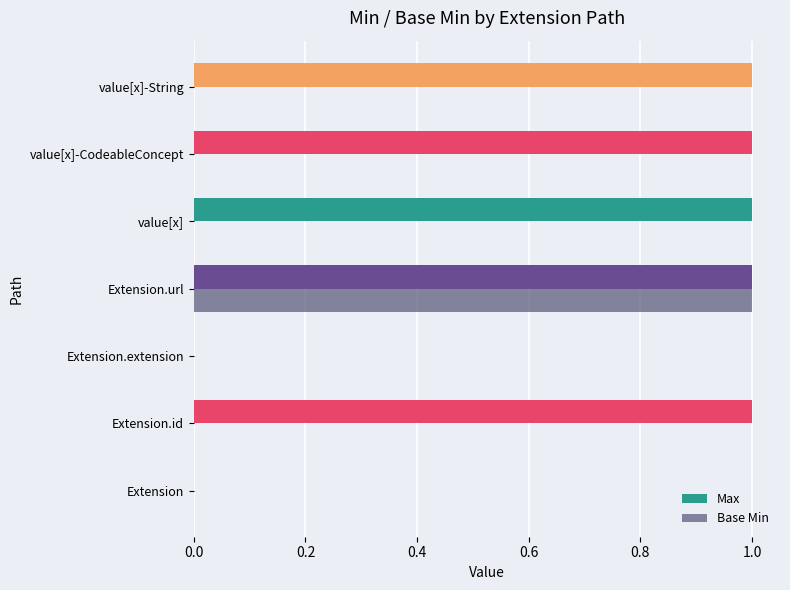

How many series are shown in this chart?

2